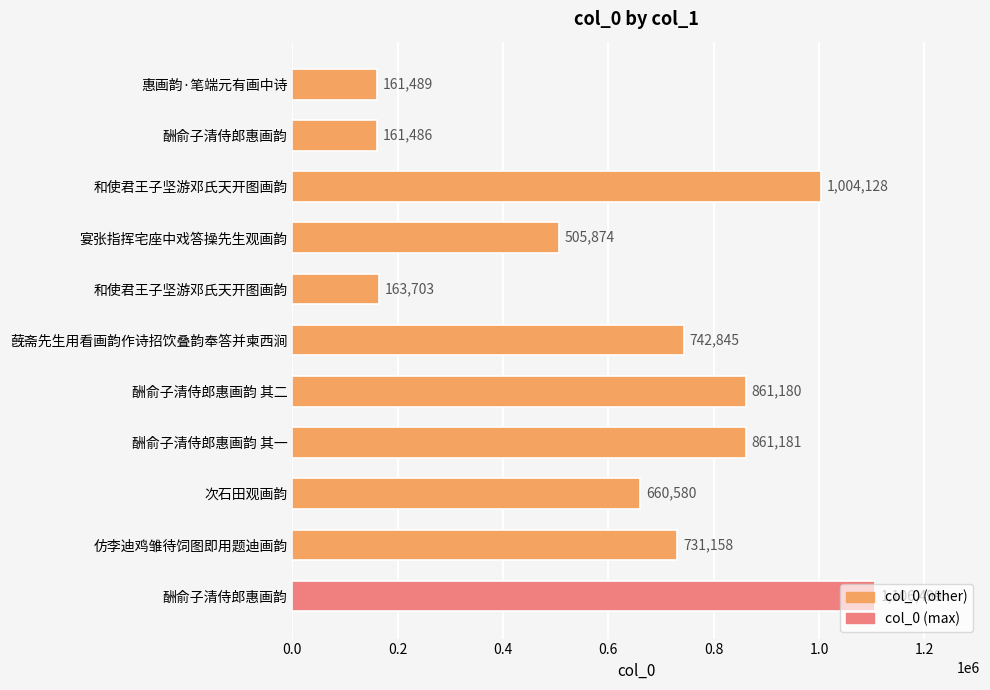

Does the chart contain any negative values?

No